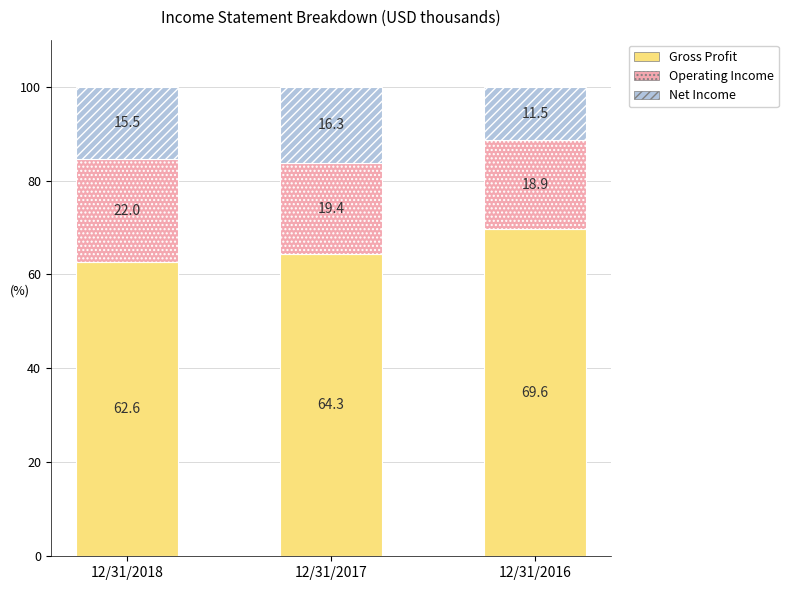

What is the difference between the second highest and minimum values in the Gross Profit series?

1.7